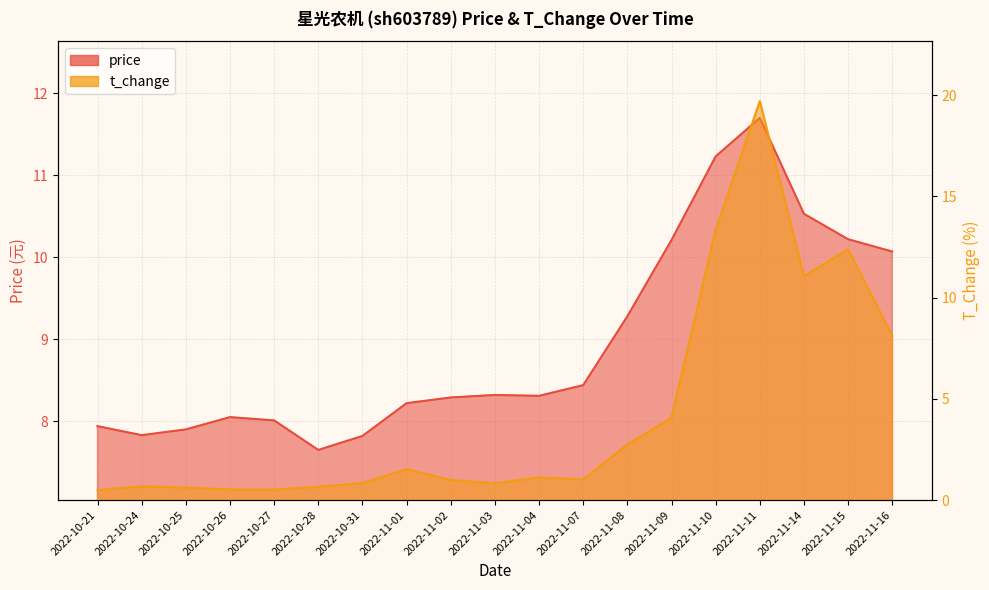

Between 2022-10-28 and 2022-11-10, which series saw the biggest shift?

t_change